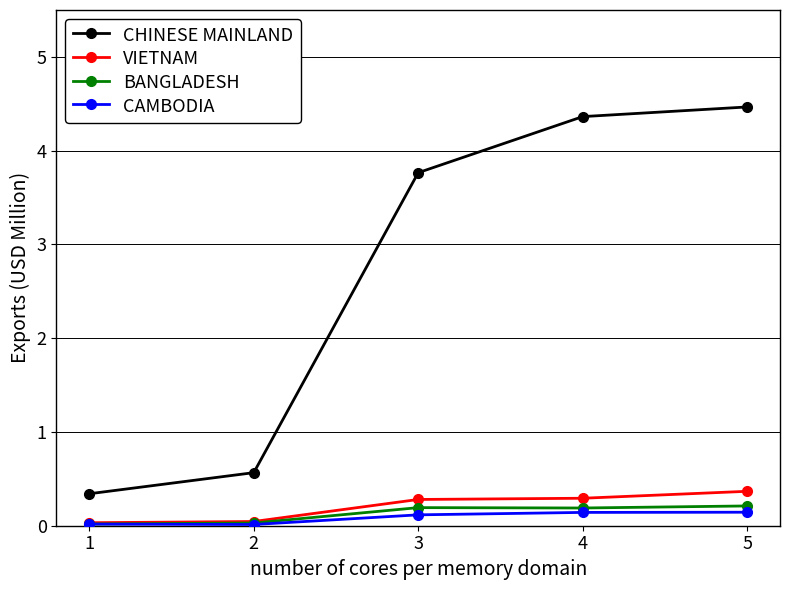

Rank the series by their maximum value, from highest to lowest.

CHINESE MAINLAND, VIETNAM, BANGLADESH, CAMBODIA